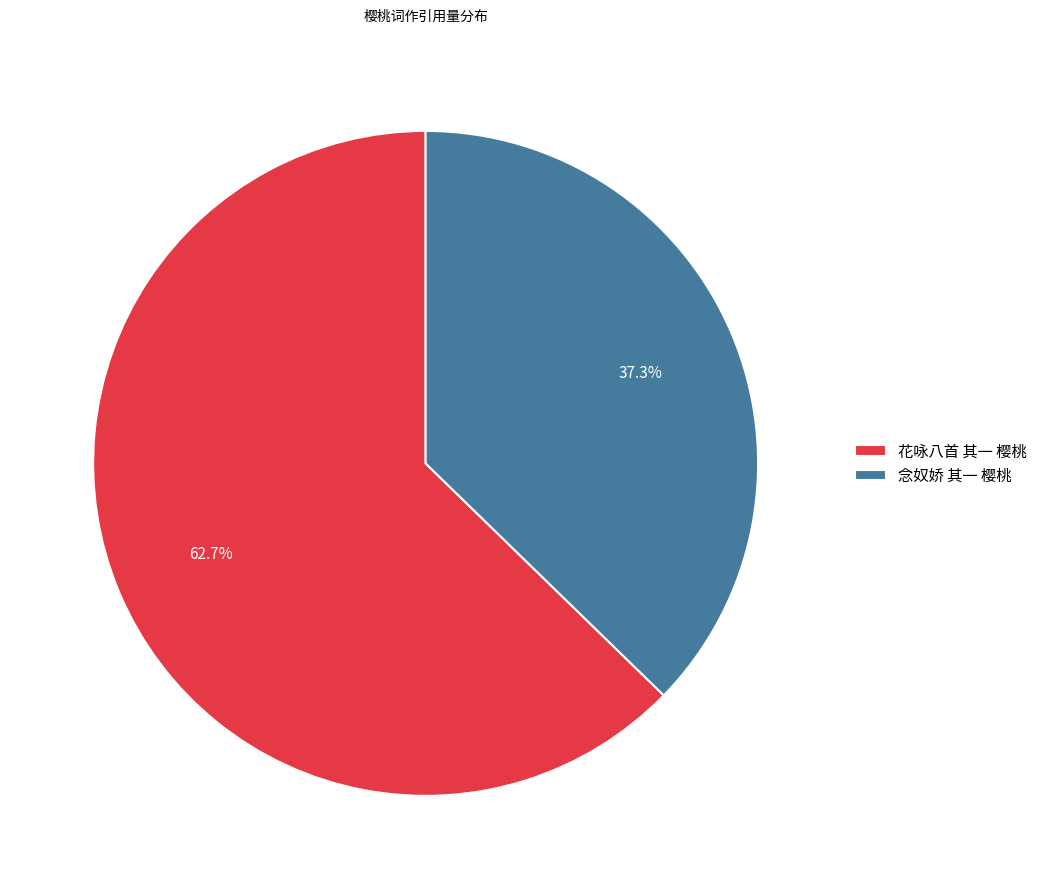

To the nearest percent, what is the difference between the largest and smallest slice percentages?

25%